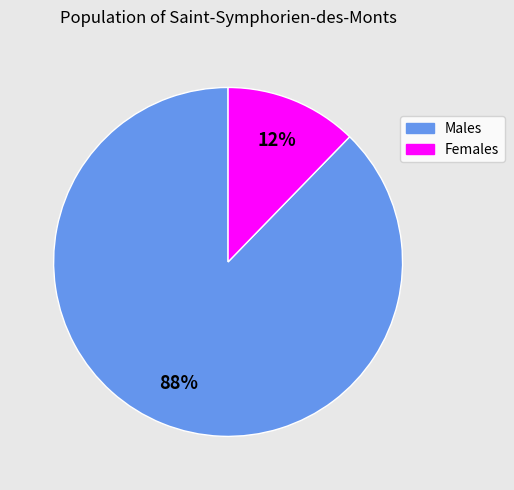

Is there a majority slice in this chart?

Yes